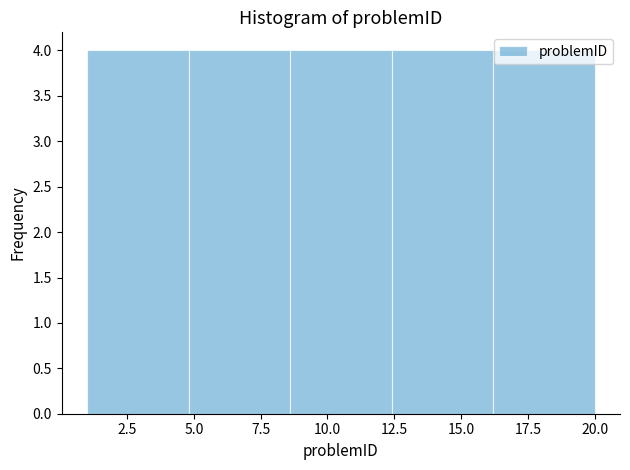

Reading left to right, transcribe this chart: for each bar, give the range it covers on the x-axis and its height. Neither the bar edges nor the heights are printed on the chart, so give them approximately, as read against the axes.

1.0 to 4.8: 4
4.8 to 8.6: 4
8.6 to 12.4: 4
12.4 to 16.2: 4
16.2 to 20.0: 4